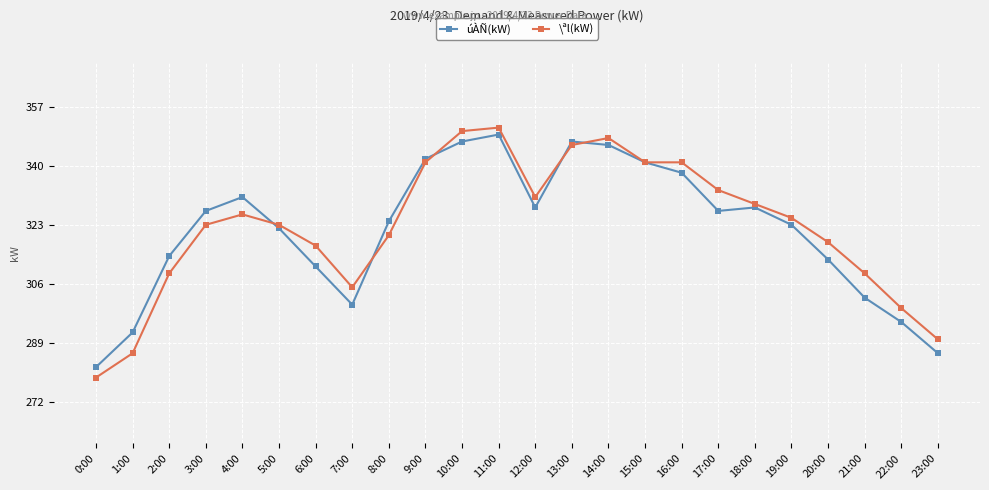

What is the difference between the maximum and minimum values in the \ªl(kW) series?

72